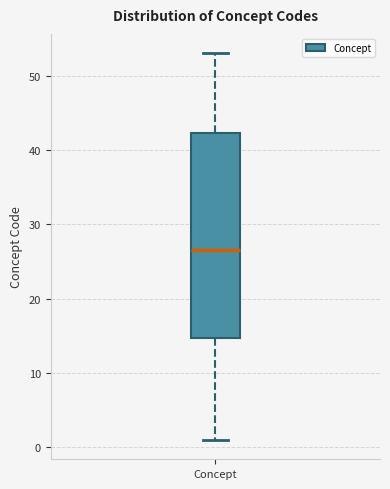

Where is the upper edge of the box for Concept on the y-axis? The values are not printed on the chart, so give them approximately, as read against the axis.

42